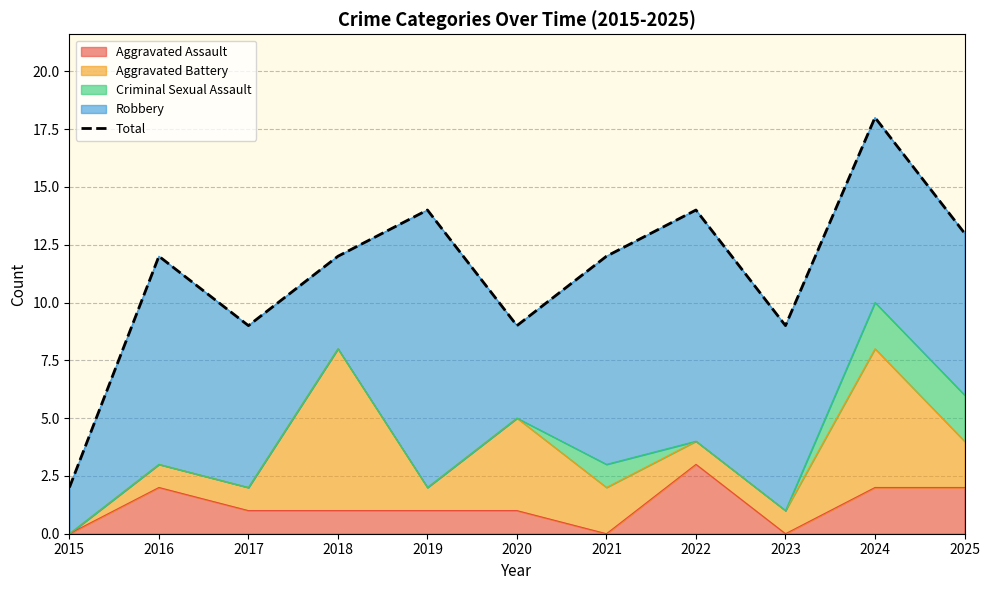

Count the number of categories in the chart.

11